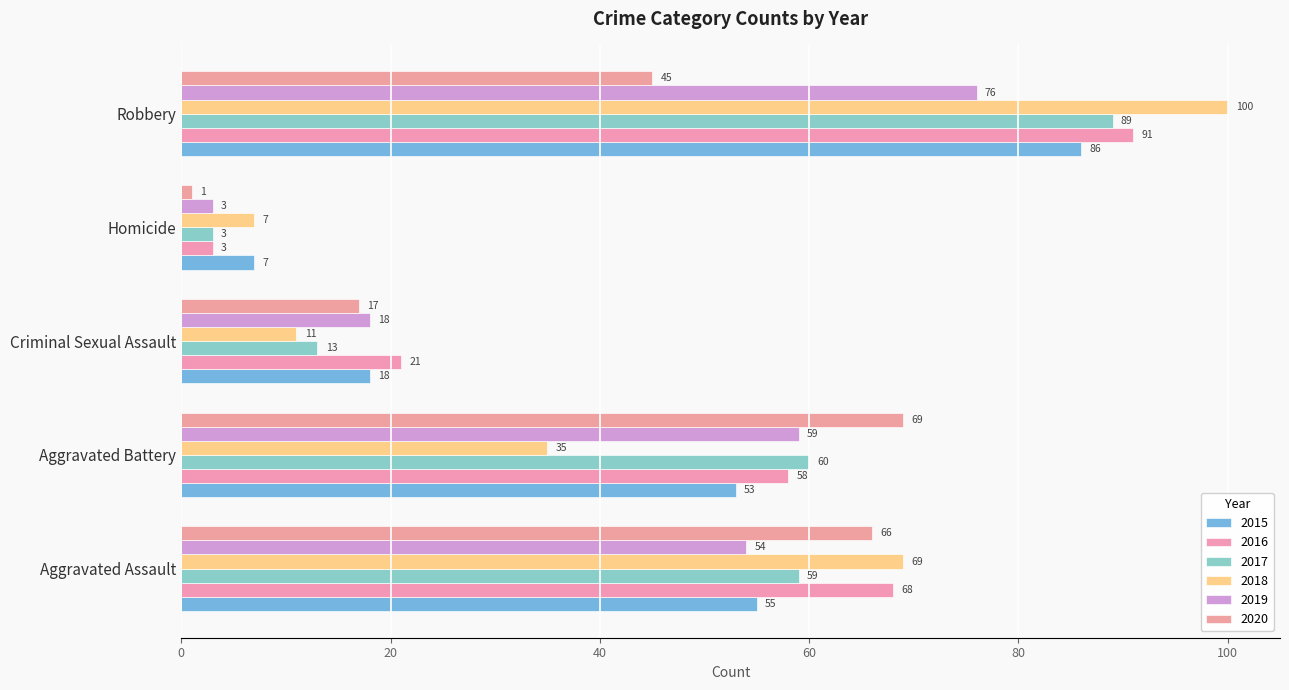

The 2016 series shows 21 at Criminal Sexual Assault. True or false?

True